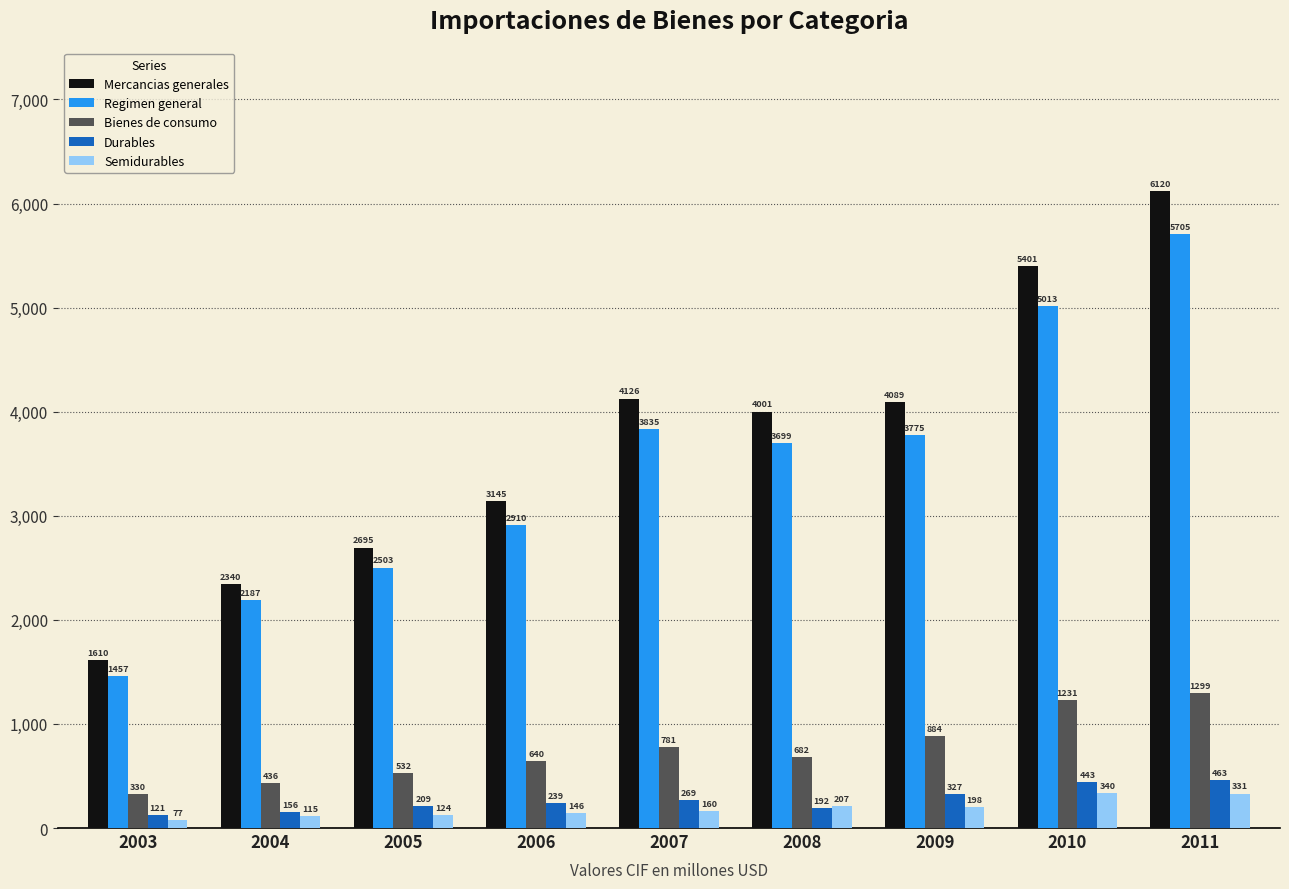

Read the Bienes de consumo value at 2011, to the nearest 10.

1300